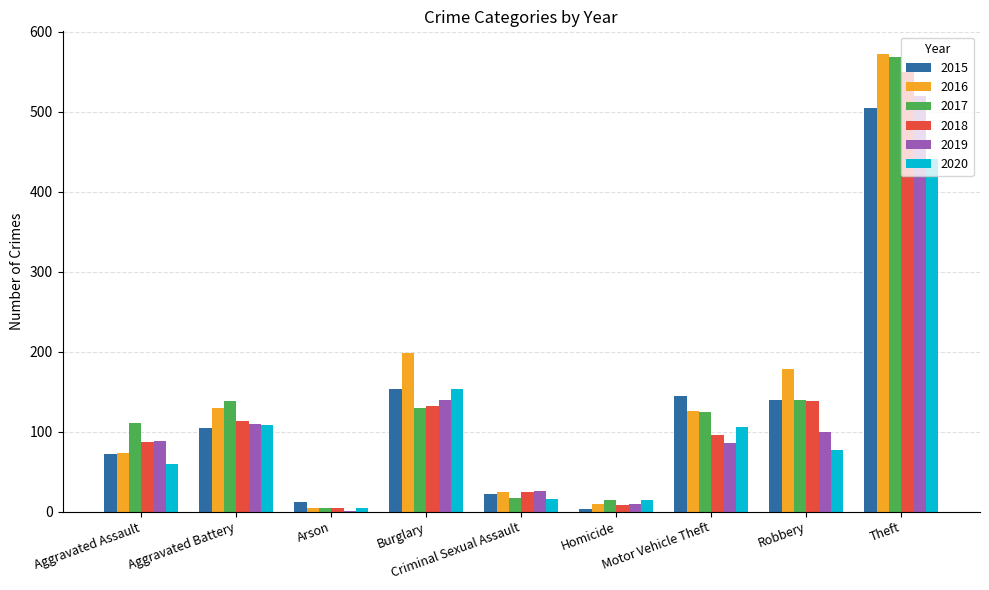

What is the sum of the 2018 values at Robbery and Aggravated Assault?

225